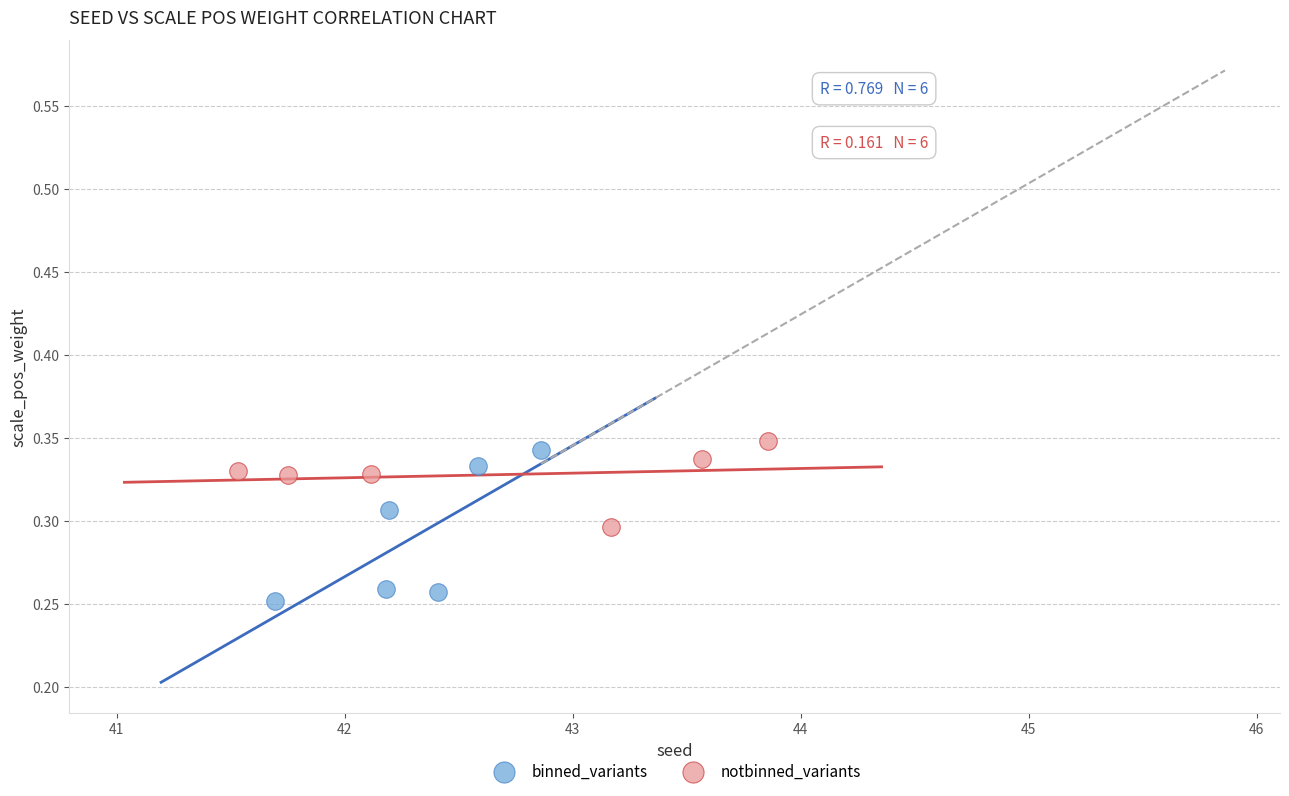

Which series reaches the minimum Y coordinate?

binned_variants